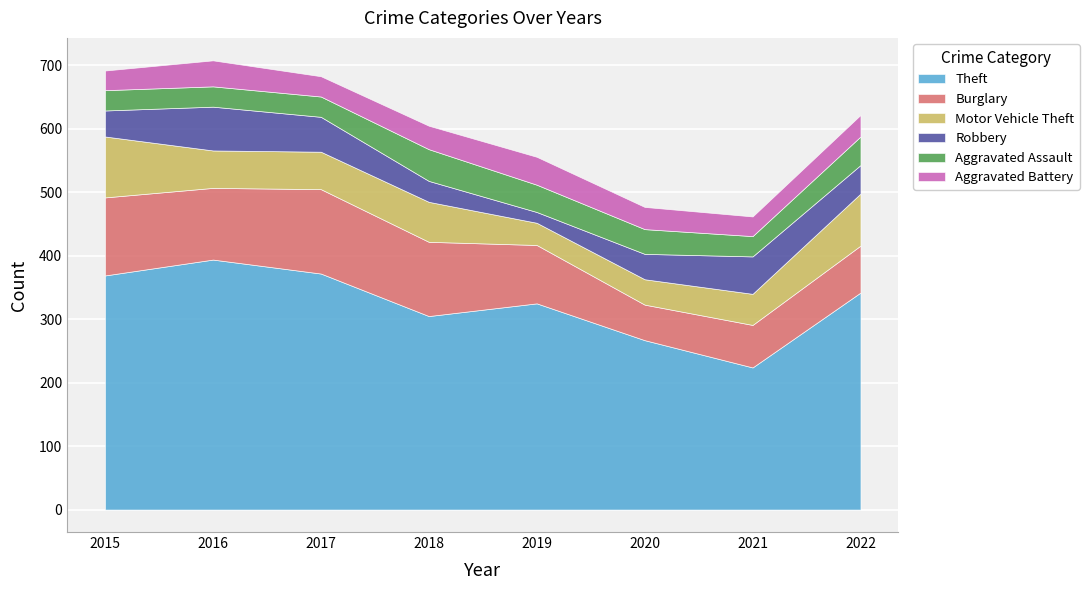

At how many categories does at least one series exceed 121?

8